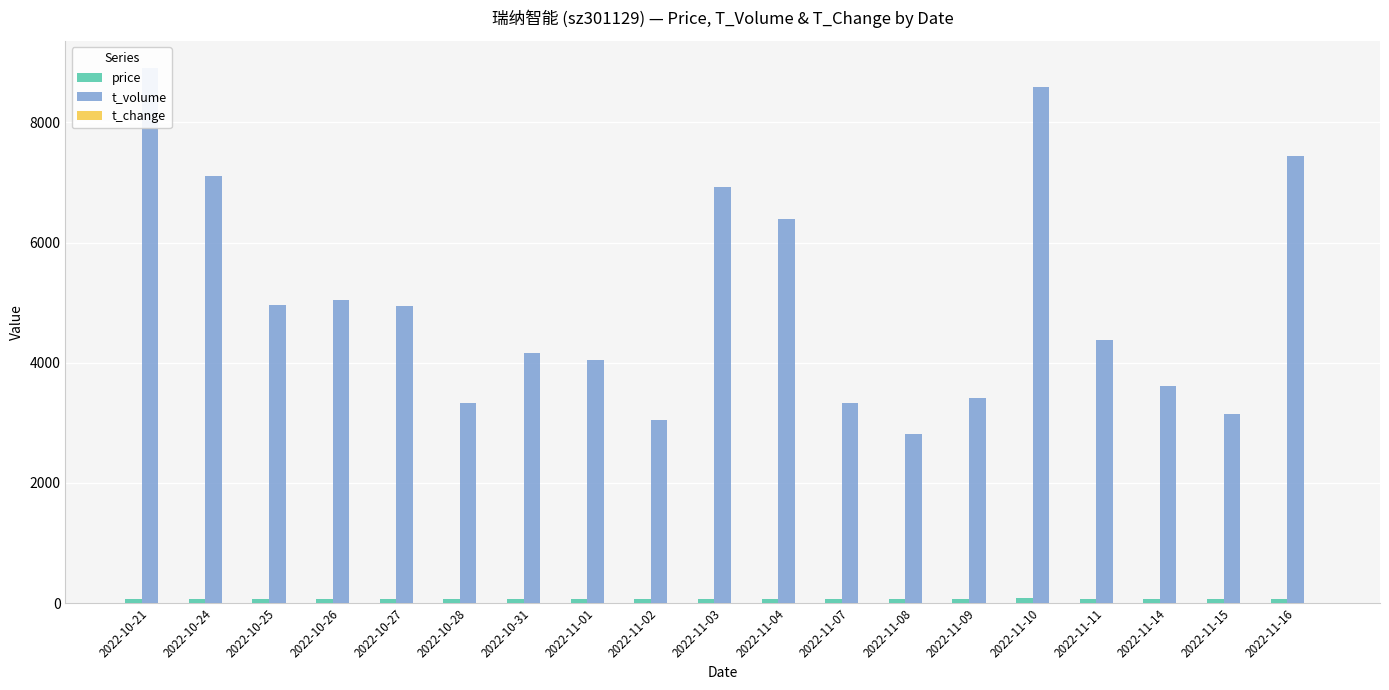

True or false: price has a value of 33.5 at 2022-10-24.

False